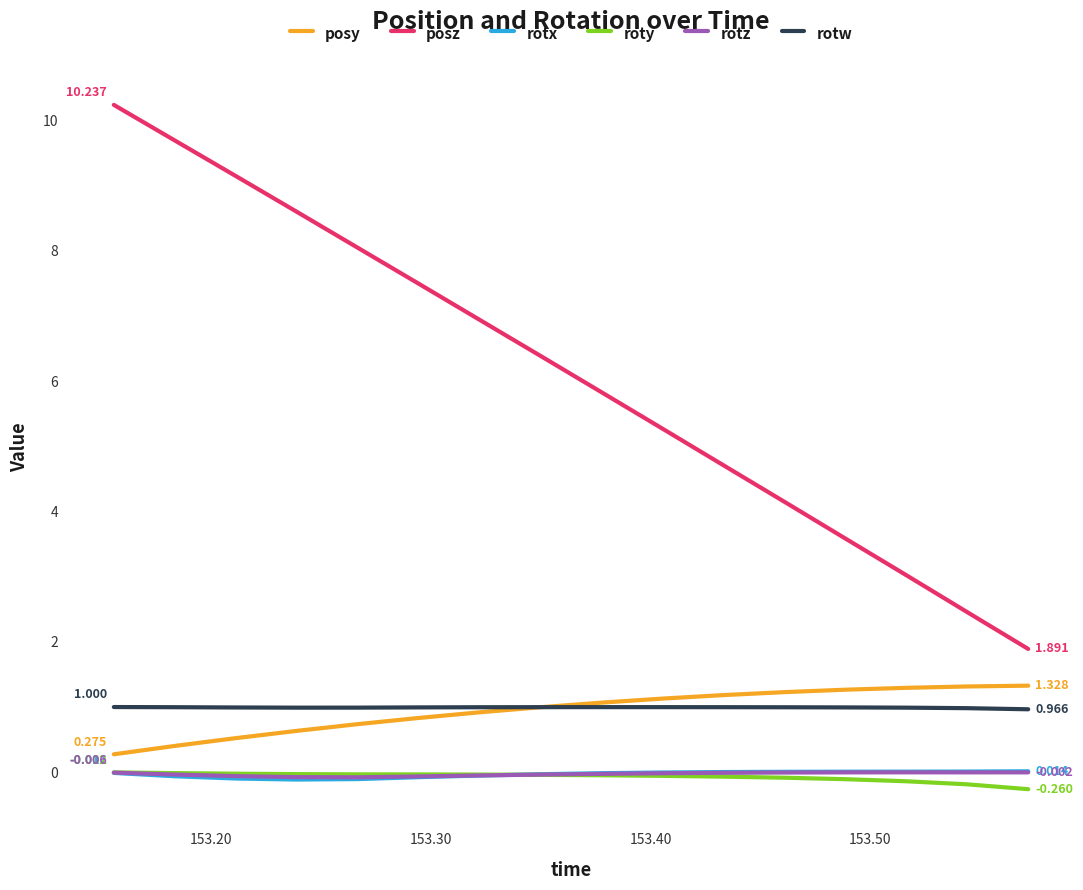

Which series has the largest total across all categories?

posz